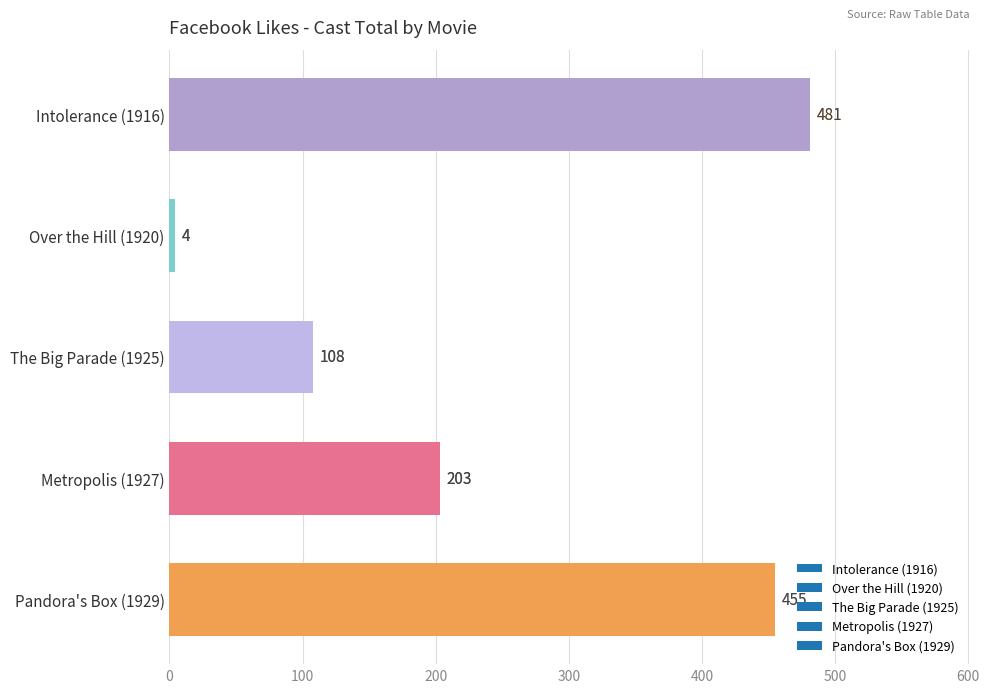

What value does the data have at Pandora's Box (1929), to the nearest 10?

460